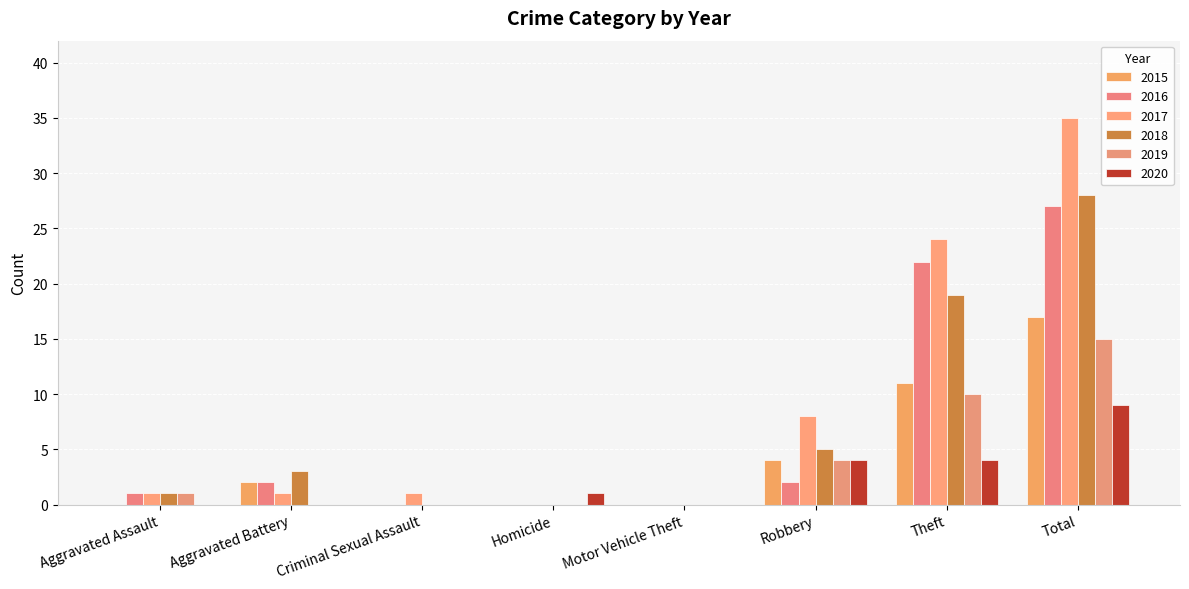

Which series has the largest total across all categories?

2017